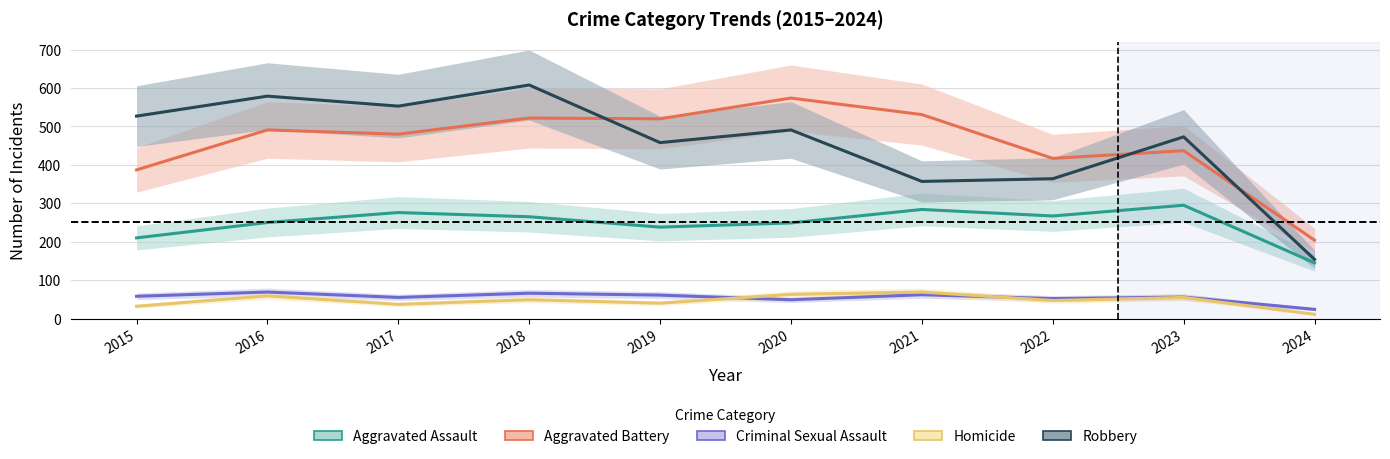

What is the highest value of the Aggravated Battery series?

574